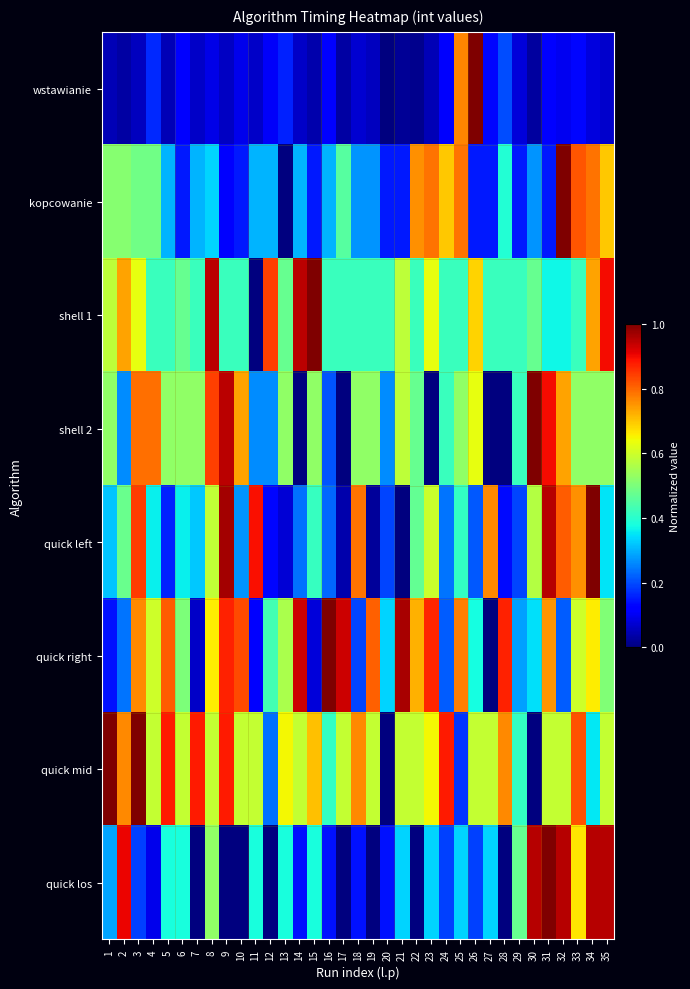

Reading right to left, extract all data points from this chart.

wstawianie: 35=0.1	34=0.1	33=0.1	32=0.1	31=0.1	30=0.0	29=0.1	28=0.2	27=0.1	26=1.0	25=0.8	24=0.1	23=0.0	22=0.0	21=0.0	20=0.0	19=0.1	18=0.1	17=0.0	16=0.1	15=0.0	14=0.1	13=0.2	12=0.1	11=0.1	10=0.1	9=0.1	8=0.1	7=0.1	6=0.1	5=0.0	4=0.2	3=0.1	2=0.0	1=0.0
kopcowanie: 35=0.7	34=0.8	33=0.8	32=1.0	31=0.2	30=0.3	29=0.2	28=0.4	27=0.2	26=0.2	25=0.8	24=0.7	23=0.8	22=0.8	21=0.2	20=0.2	19=0.3	18=0.3	17=0.5	16=0.3	15=0.2	14=0.3	13=0.0	12=0.3	11=0.3	10=0.2	9=0.1	8=0.3	7=0.3	6=0.2	5=0.3	4=0.5	3=0.5	2=0.5	1=0.5
shell 1: 35=0.9	34=0.7	33=0.4	32=0.4	31=0.4	30=0.5	29=0.4	28=0.4	27=0.4	26=0.7	25=0.4	24=0.4	23=0.6	22=0.4	21=0.6	20=0.4	19=0.4	18=0.4	17=0.4	16=0.4	15=1.0	14=0.9	13=0.5	12=0.8	11=0.0	10=0.4	9=0.4	8=0.9	7=0.4	6=0.5	5=0.4	4=0.4	3=0.6	2=0.7	1=0.6
shell 2: 35=0.5	34=0.5	33=0.5	32=0.7	31=0.9	30=1.0	29=0.4	28=0.0	27=0.0	26=0.6	25=0.5	24=0.4	23=0.0	22=0.5	21=0.6	20=0.3	19=0.5	18=0.5	17=0.0	16=0.2	15=0.5	14=0.0	13=0.5	12=0.3	11=0.3	10=0.7	9=0.9	8=0.8	7=0.5	6=0.5	5=0.5	4=0.8	3=0.8	2=0.3	1=0.5
quick left: 35=0.3	34=1.0	33=0.8	32=0.8	31=1.0	30=0.6	29=0.2	28=0.1	27=0.8	26=0.2	25=0.4	24=0.2	23=0.6	22=0.5	21=0.0	20=0.2	19=0.0	18=0.8	17=0.0	16=0.2	15=0.4	14=0.2	13=0.1	12=0.1	11=0.9	10=0.3	9=1.0	8=0.6	7=0.3	6=0.4	5=0.2	4=0.4	3=0.8	2=0.5	1=0.3
quick right: 35=0.5	34=0.7	33=0.6	32=0.2	31=0.8	30=0.3	29=0.3	28=0.9	27=0.0	26=0.4	25=0.8	24=0.2	23=0.9	22=0.7	21=1.0	20=0.3	19=0.8	18=0.2	17=0.9	16=1.0	15=0.1	14=0.9	13=0.6	12=0.4	11=0.1	10=0.8	9=0.9	8=0.7	7=0.1	6=0.5	5=0.8	4=0.6	3=0.8	2=0.2	1=0.1
quick mid: 35=0.6	34=0.4	33=0.8	32=0.6	31=0.6	30=0.0	29=0.4	28=0.8	27=0.6	26=0.6	25=0.2	24=0.9	23=0.6	22=0.6	21=0.6	20=0.0	19=0.6	18=0.8	17=0.6	16=0.4	15=0.7	14=0.6	13=0.6	12=0.2	11=0.6	10=0.6	9=0.9	8=0.6	7=0.9	6=0.6	5=0.9	4=0.6	3=1.0	2=0.8	1=1.0
quick los: 35=1.0	34=1.0	33=0.7	32=1.0	31=1.0	30=1.0	29=0.5	28=0.0	27=0.3	26=0.2	25=0.3	24=0.2	23=0.3	22=0.0	21=0.3	20=0.1	19=0.0	18=0.1	17=0.0	16=0.1	15=0.4	14=0.1	13=0.4	12=0.0	11=0.4	10=0.0	9=0.0	8=0.5	7=0.0	6=0.4	5=0.4	4=0.1	3=0.2	2=0.9	1=0.3